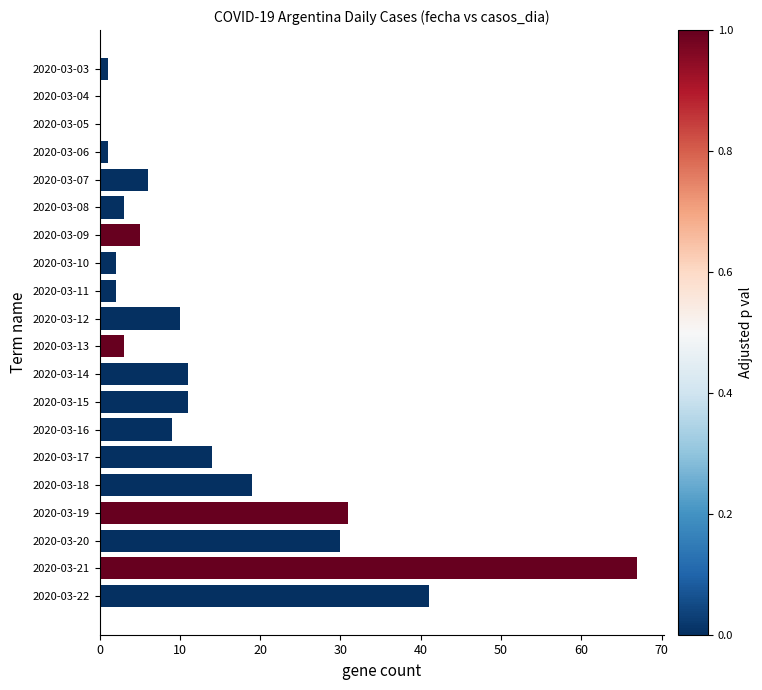

What is the average value?

13